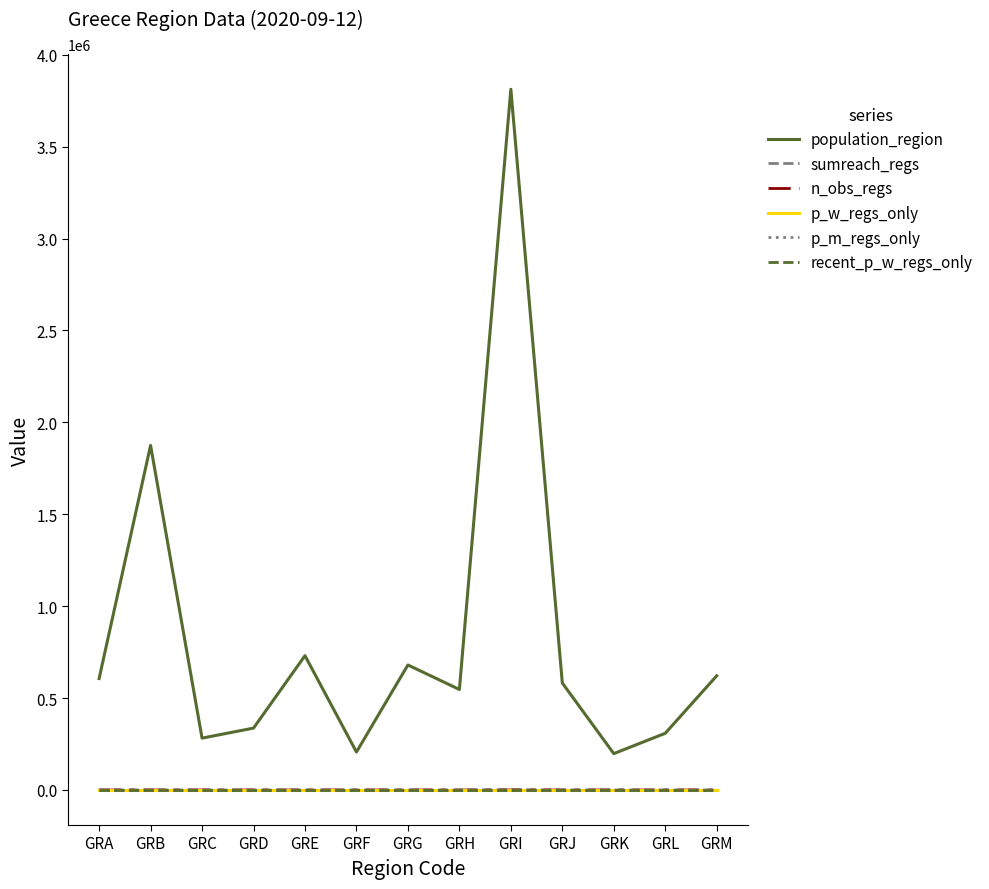

Is the value of population_region at GRG greater than the value of p_w_regs_only at GRH?

Yes